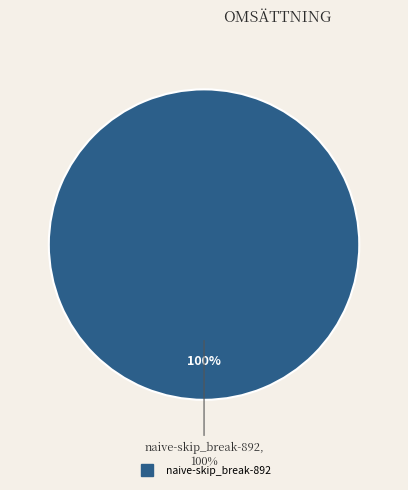

To the nearest percent, what is the difference between the async-skip_break-892 and naive-skip_break-892 slice percentages?

100%